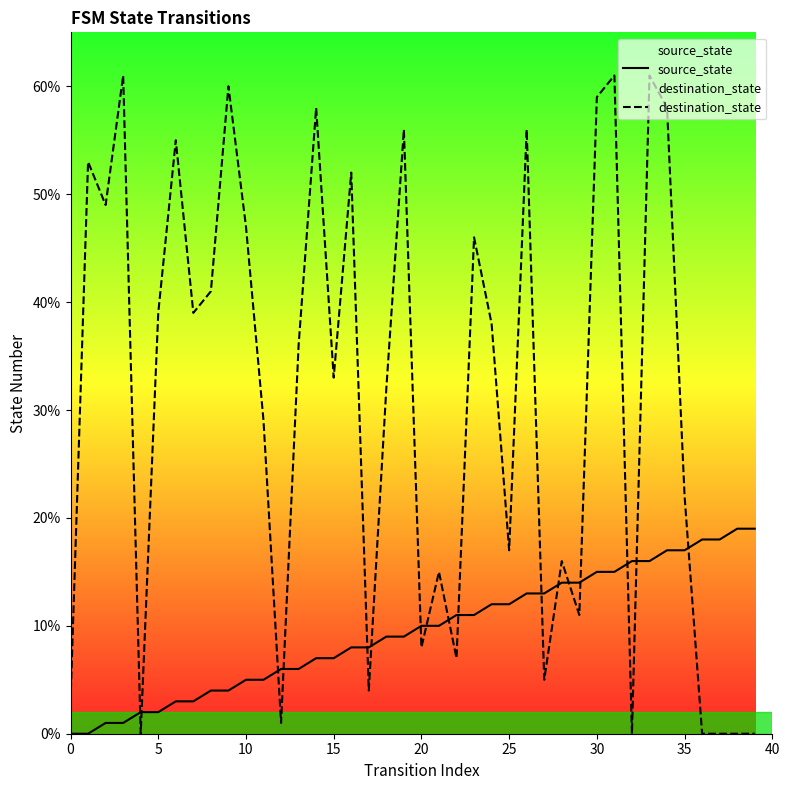

How many values in destination_state are above zero?

34